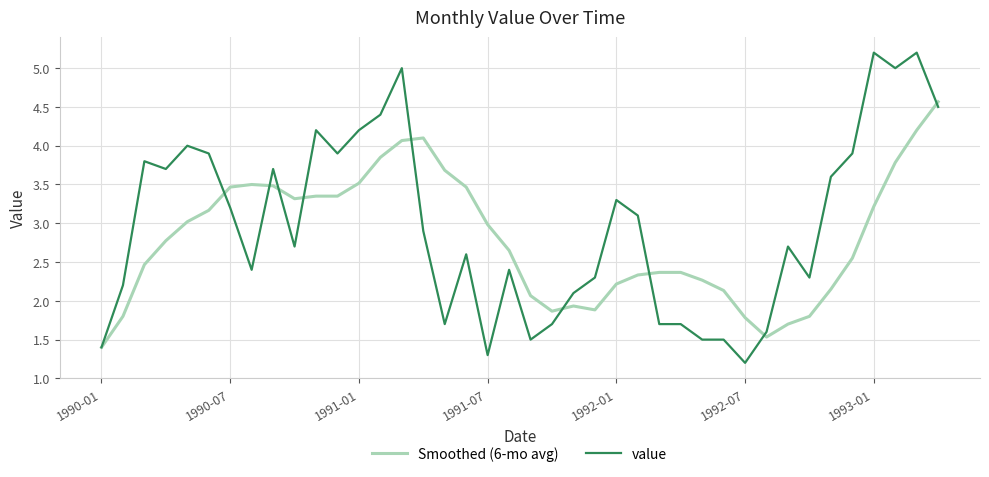

What is the maximum value shown in the chart?

5.2